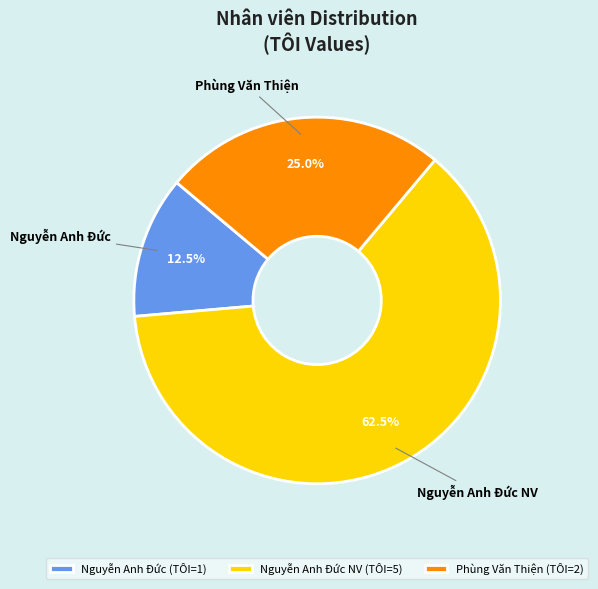

Does any single category account for the majority?

Yes